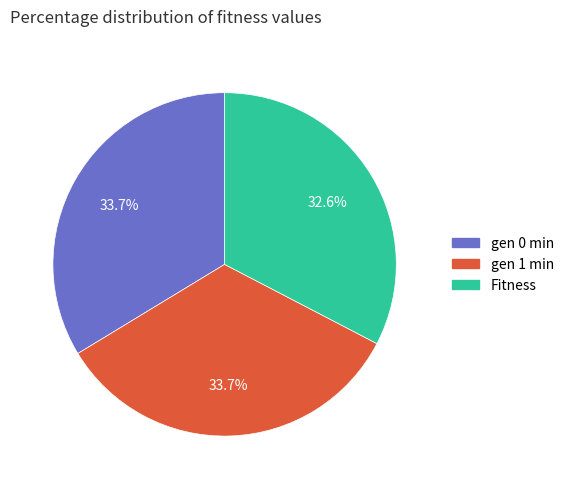

True or false: Fitness accounts for 33% of the total.

True